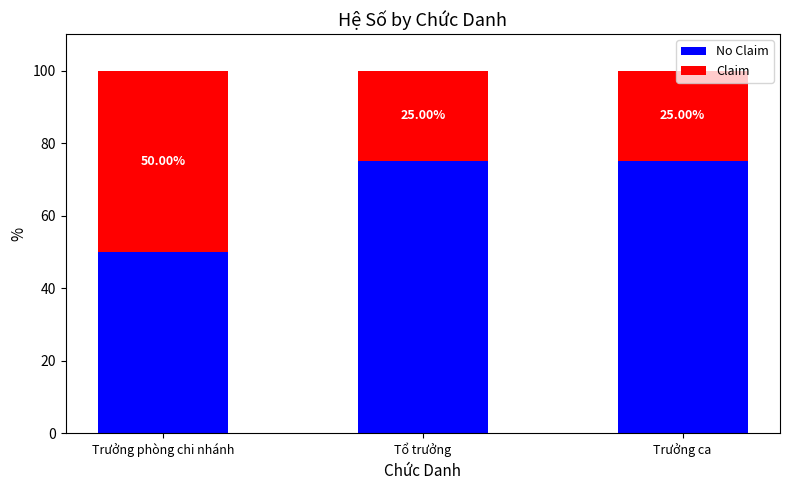

What are all the series names shown in the legend?

No Claim, Claim